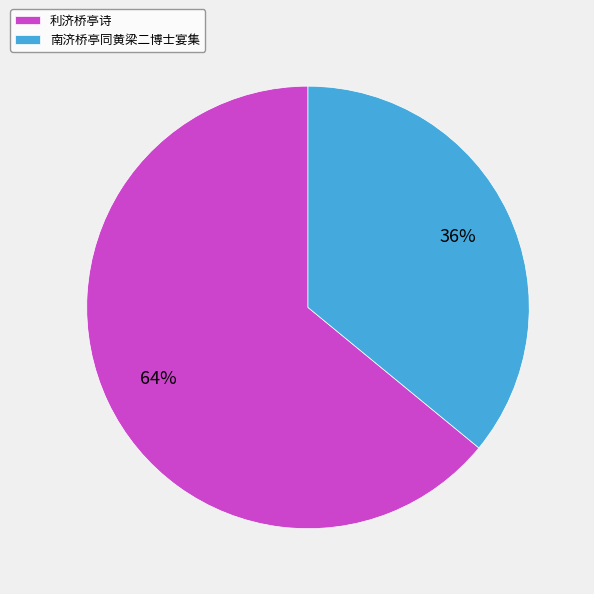

To the nearest percent, what is the difference between the 利济桥亭诗 and 南济桥亭同黄梁二博士宴集 slice percentages?

28%